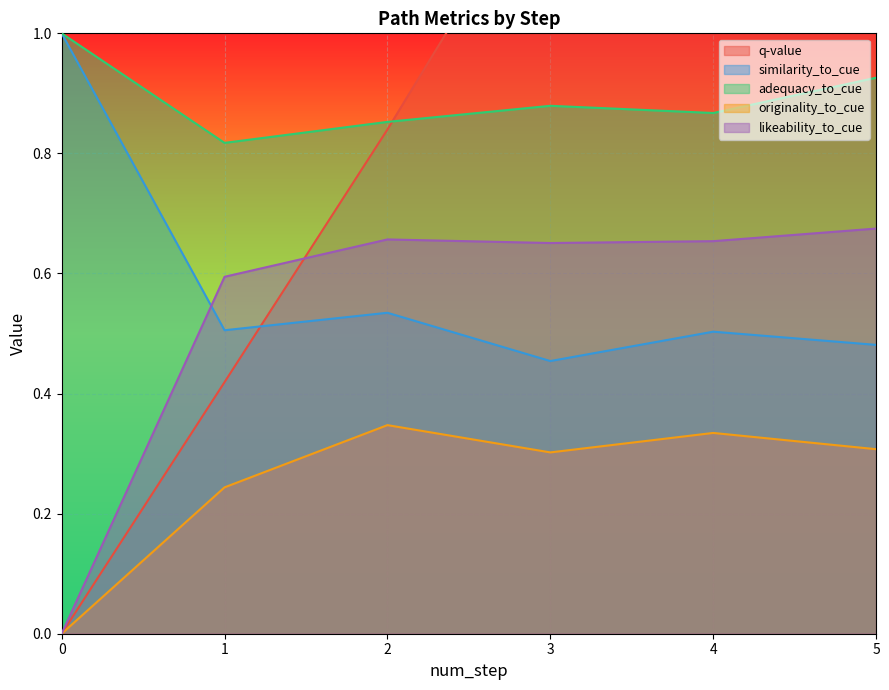

Rank the categories by likeability_to_cue value from lowest to highest.

0, 1, 3, 4, 2, 5